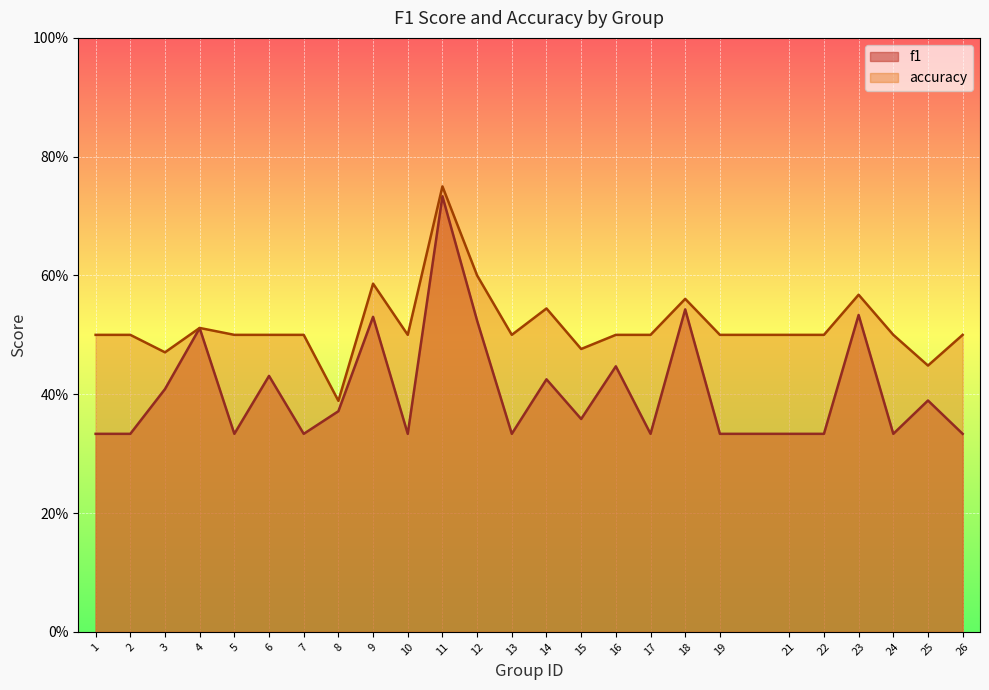

At which category does the chart reach its minimum across all series?

22